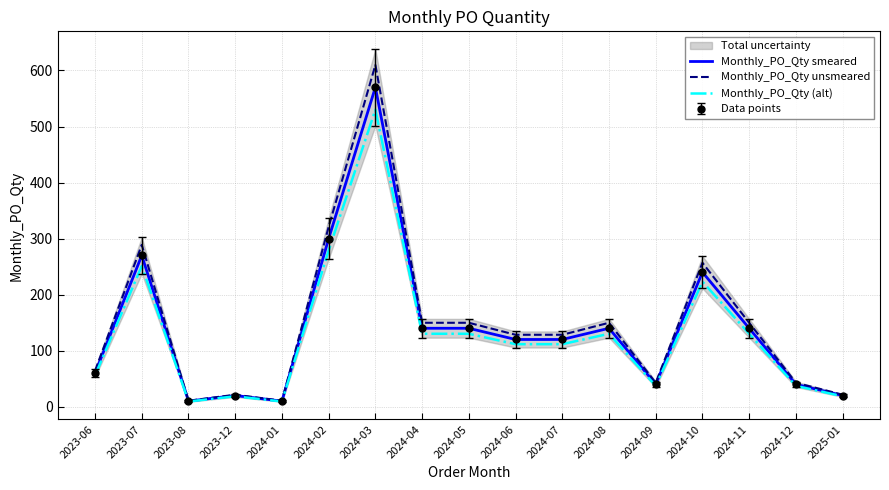

Which category has the highest value in the Monthly_PO_Qty smeared series?

2024-03